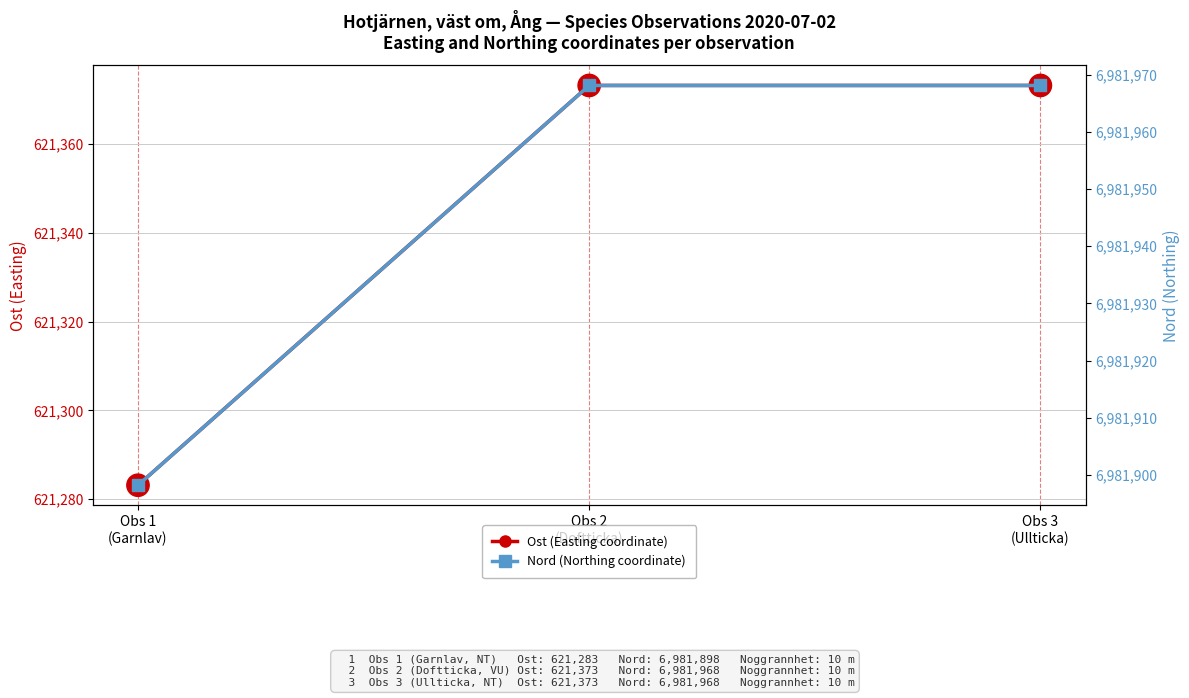

Rank the series by their average value, from lowest to highest.

Ost (Easting coordinate), Nord (Northing coordinate)